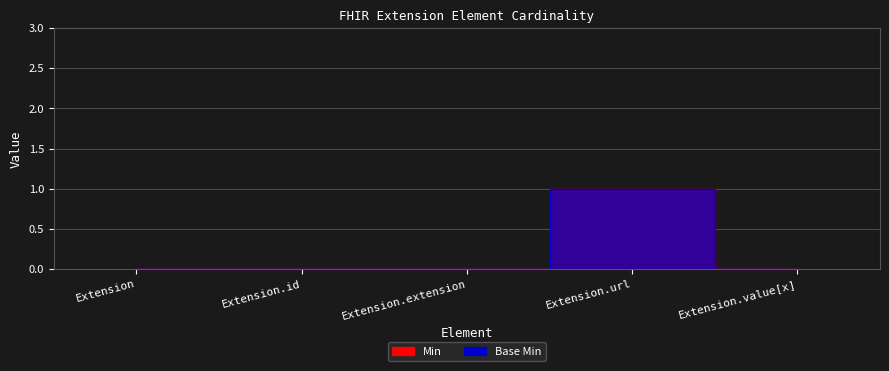

True or false: Base Min and Min cross at least once.

False